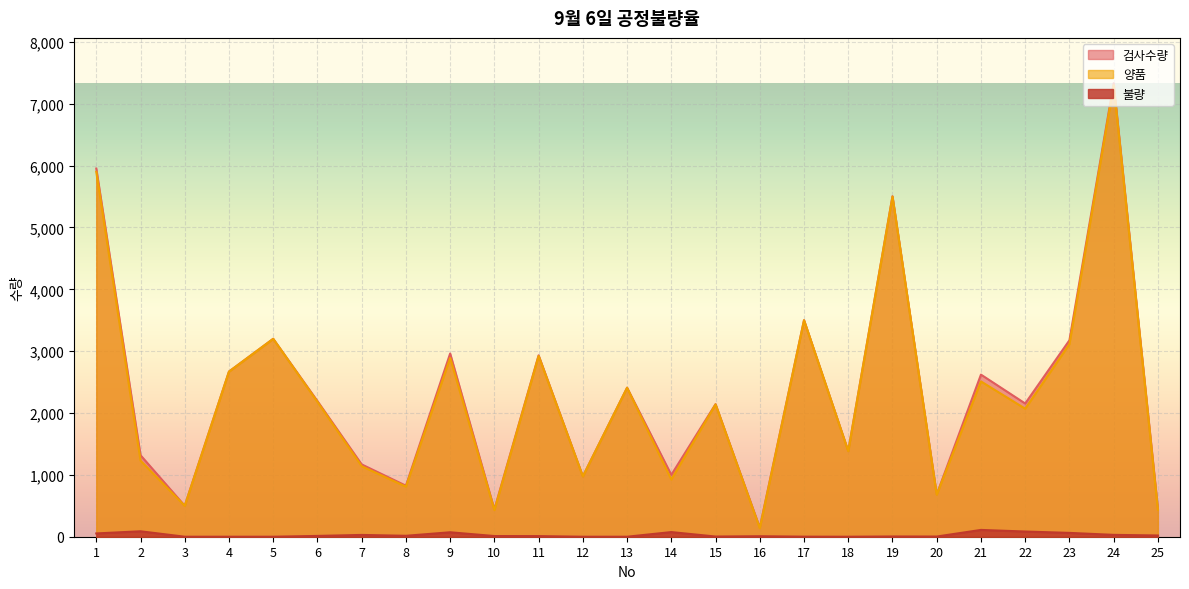

At how many categories does at least one series exceed 7151?

1